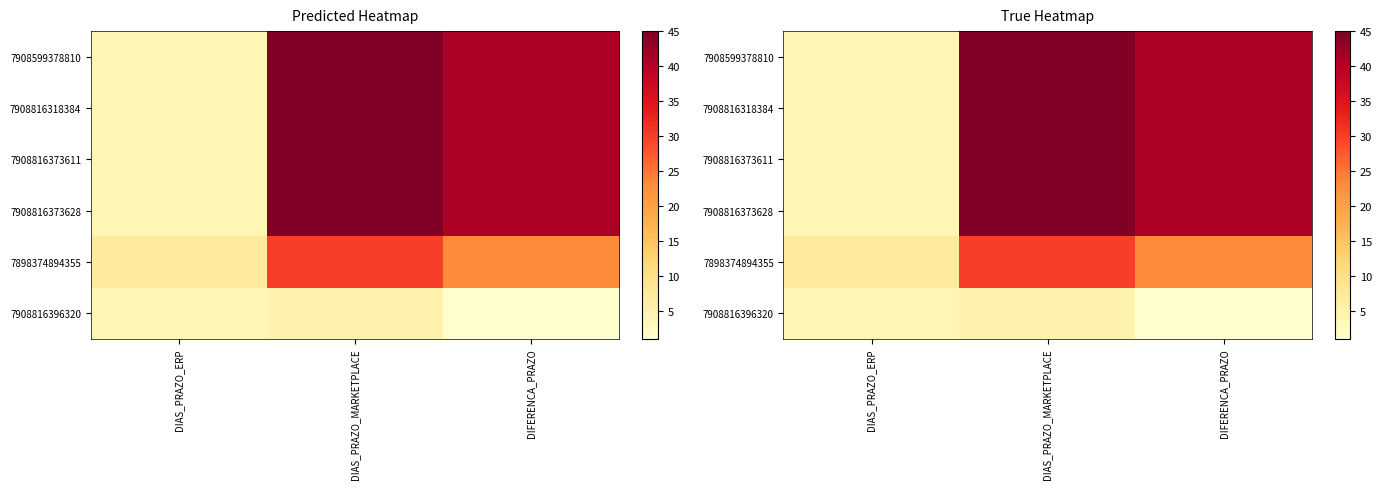

How many values in the 7908816373628 series exceed 41?

1